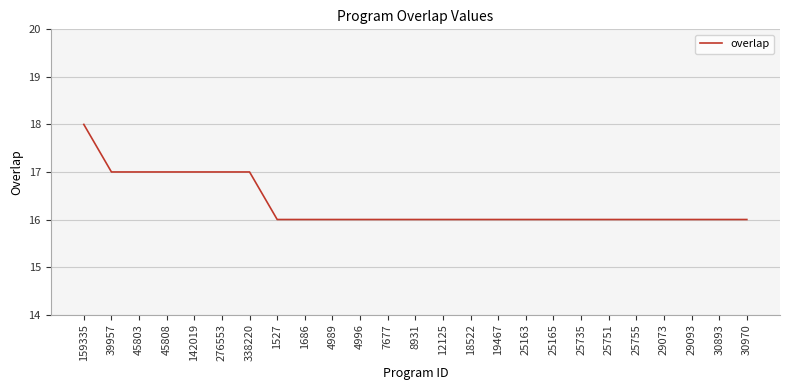

The chart shows a value of 16 at 4996. True or false?

True